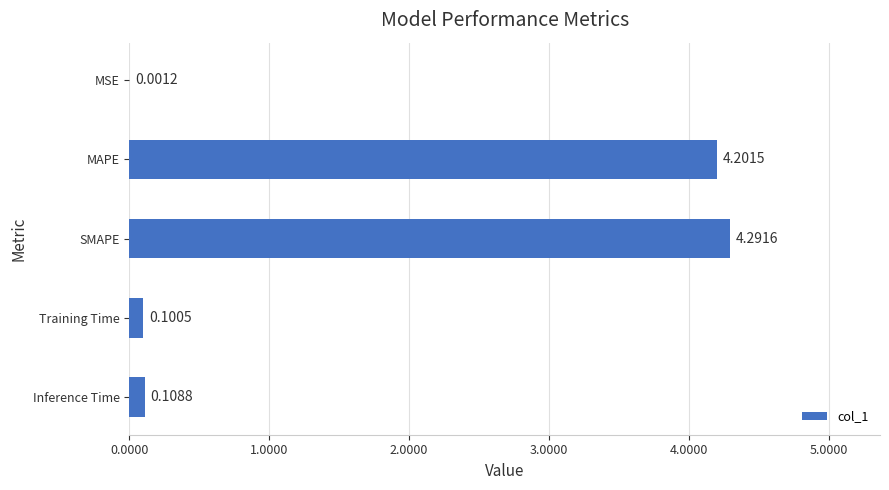

Are the bars grouped side by side (vs. stacked)?

No